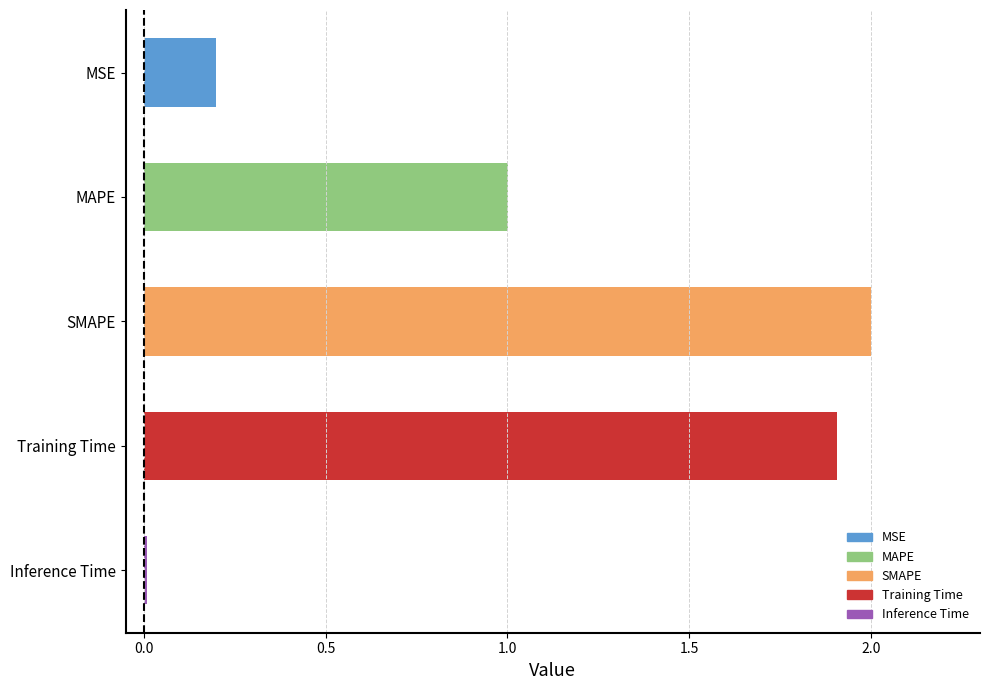

The chart shows a value of 0.2 at MSE. True or false?

True